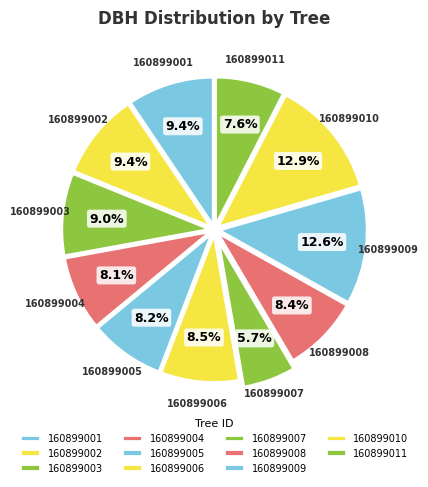

To the nearest percent, what percentage of the pie is 160899009?

13%